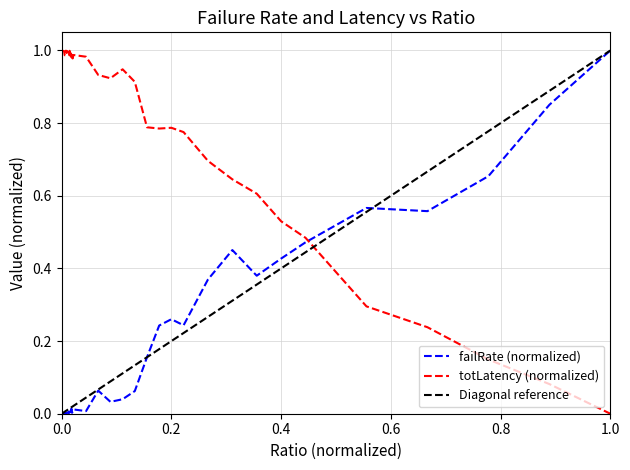

After their last crossing, which series has the higher values: failRate (normalized) or totLatency (normalized)?

failRate (normalized)